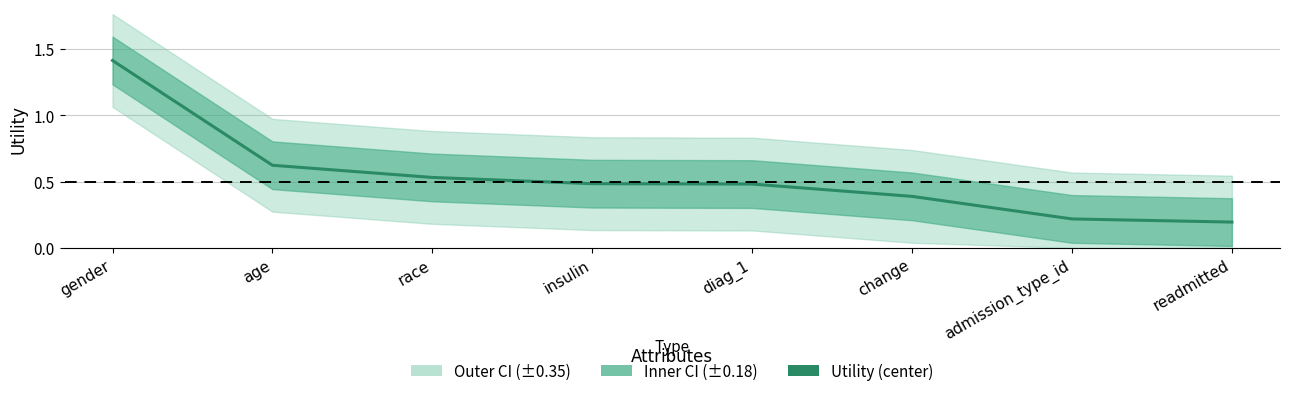

Does the chart display data point markers on the line(s)?

No